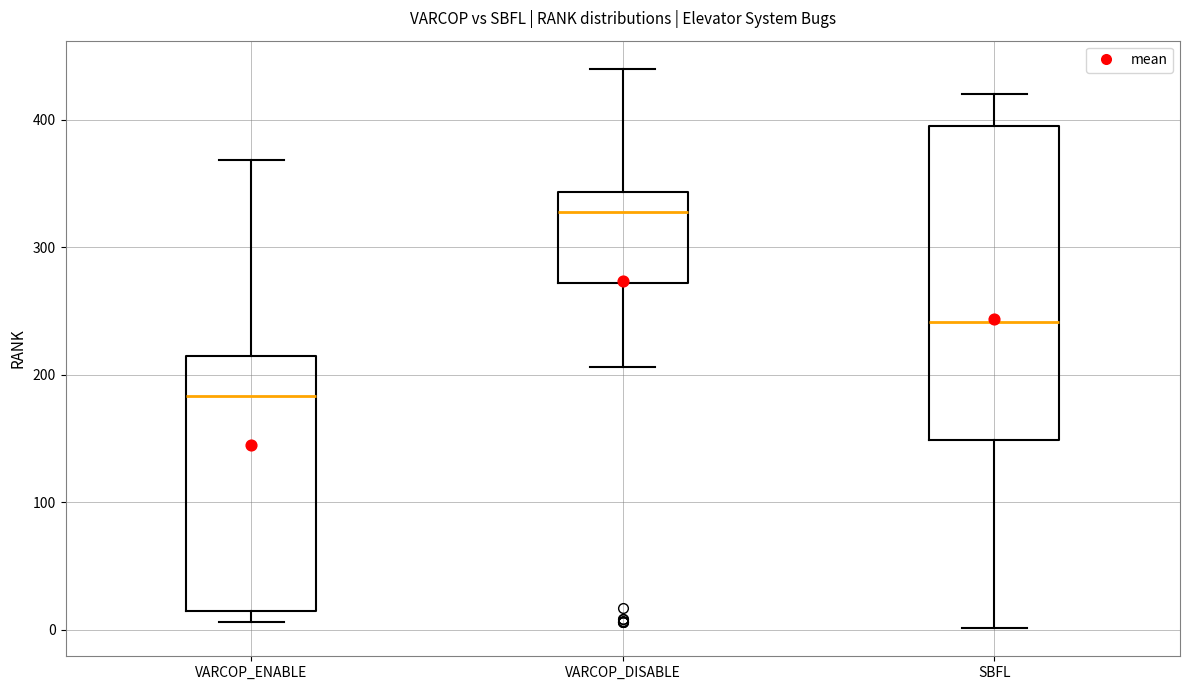

Which box's median line is the highest?

VARCOP_DISABLE